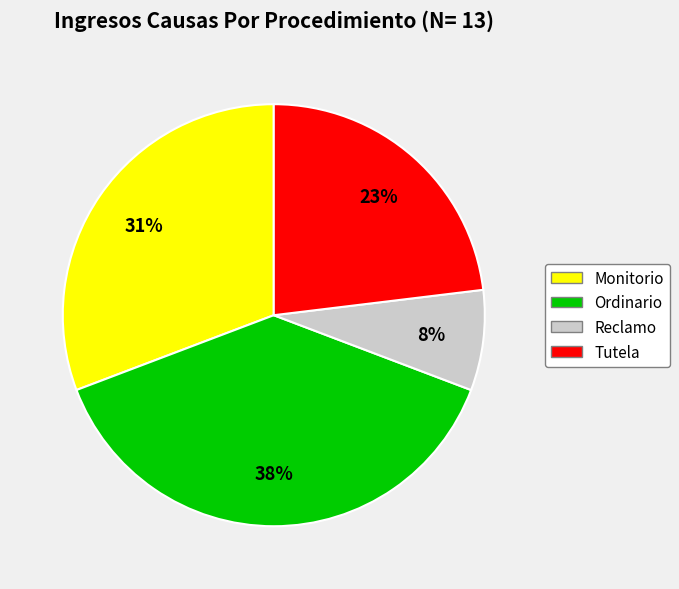

What is the largest slice in the pie chart?

Ordinario